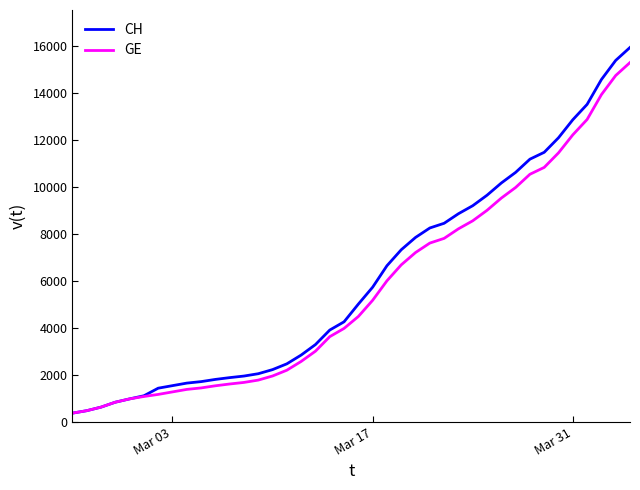

Does the chart have visible grid lines?

No